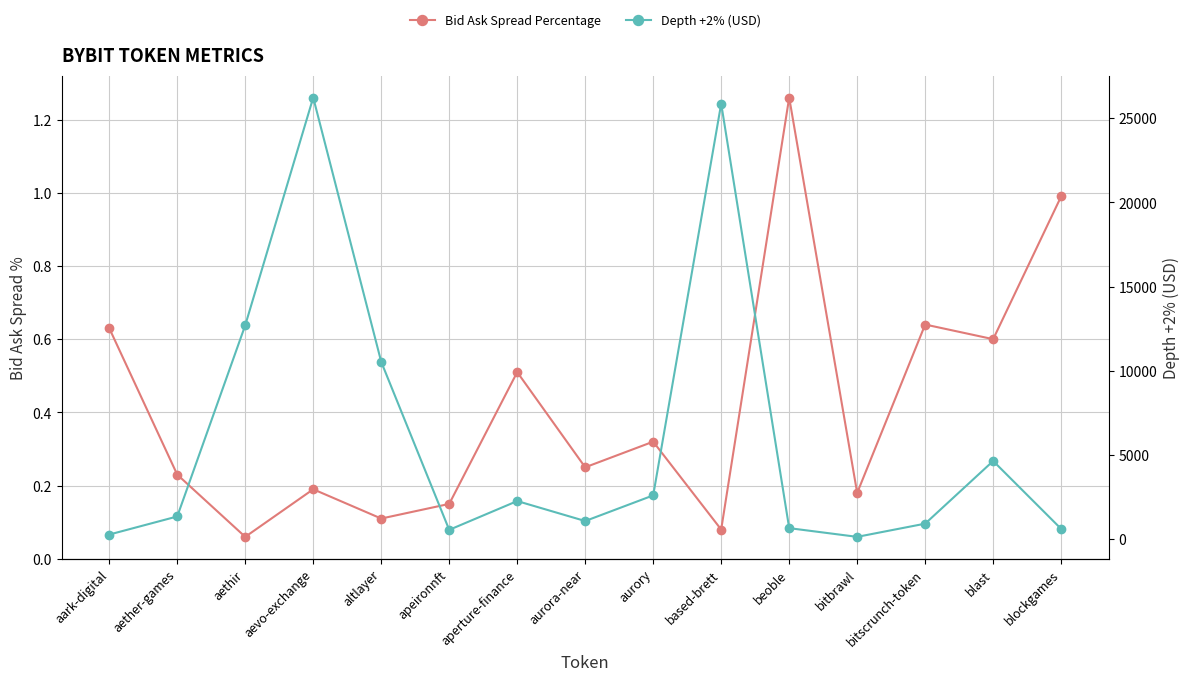

True or false: Depth +2% (USD) and Bid Ask Spread Percentage cross at least once.

False